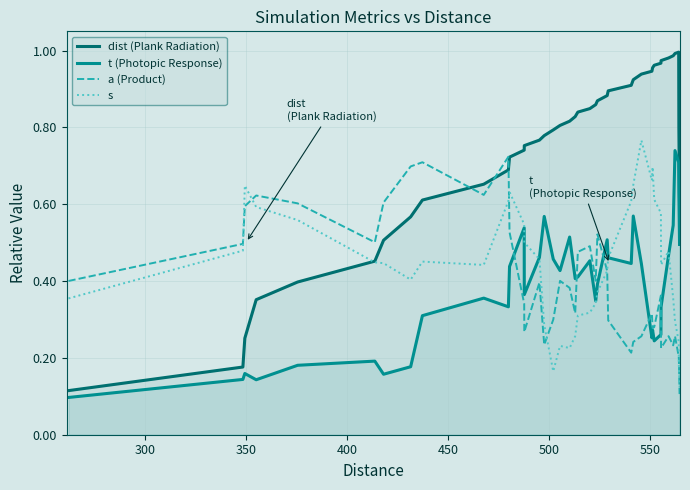

True or false: t (Photopic Response) and dist (Plank Radiation) intersect in this chart.

False